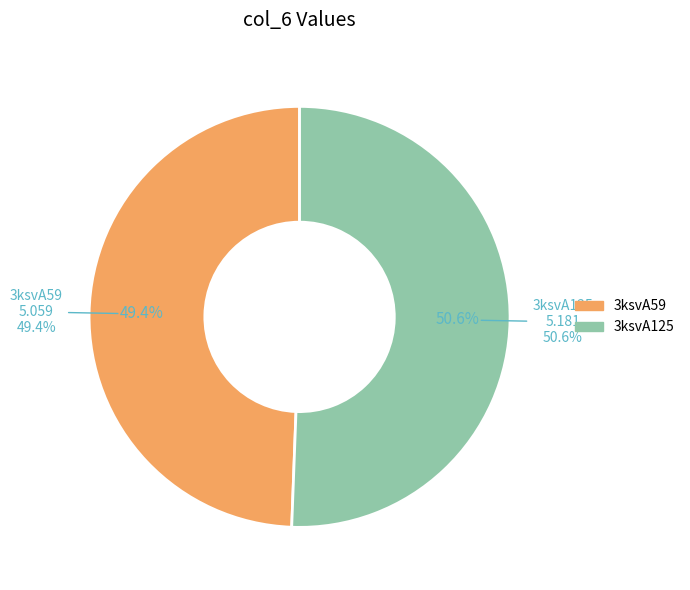

How many segments does this pie chart have?

2